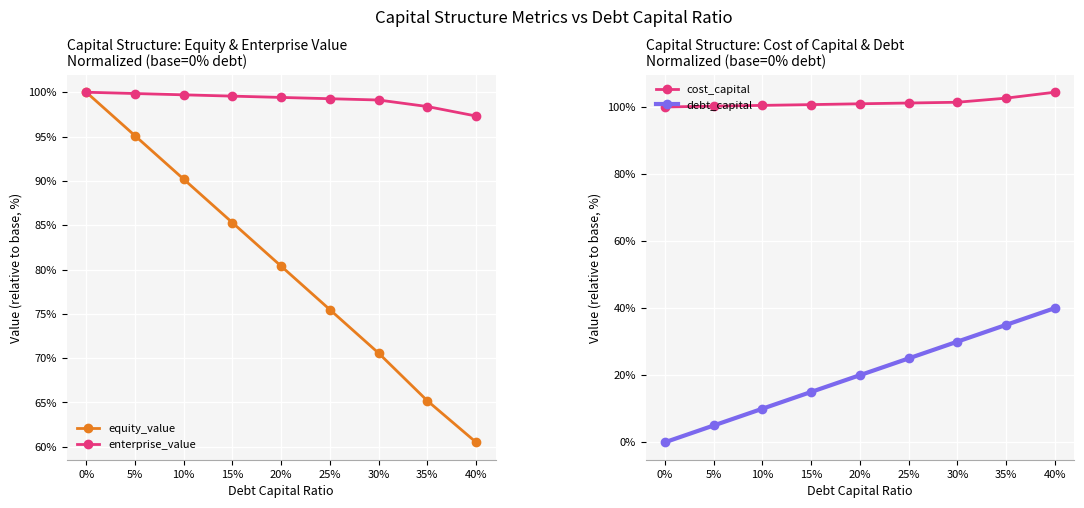

The value of equity_value at 35% is 99.2. True or false?

False